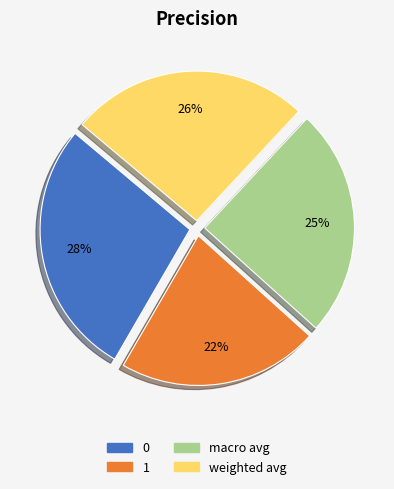

Is it true that macro avg is 38% of the pie?

False